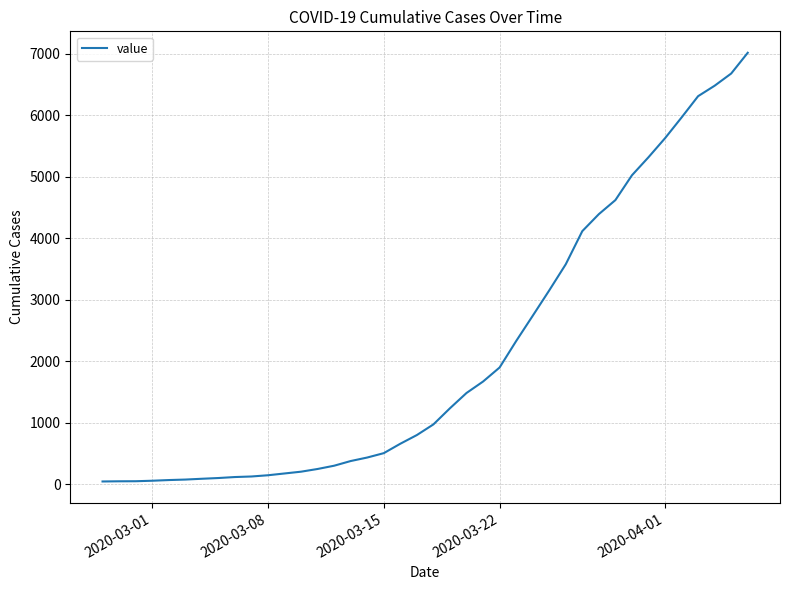

What is the difference between the maximum and minimum values?

6963